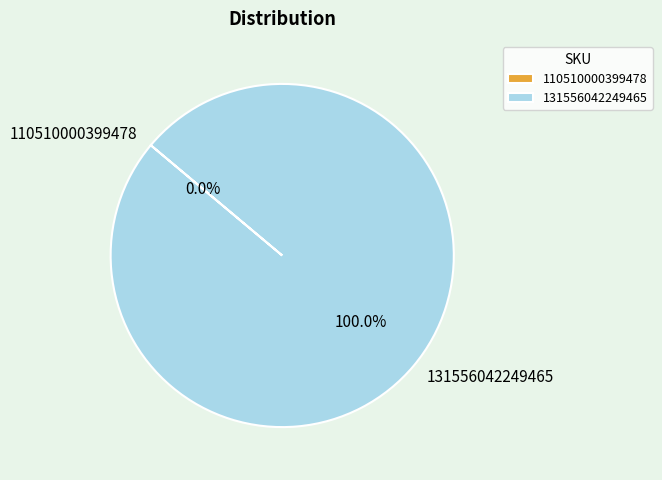

Count the number of slices in the pie.

2